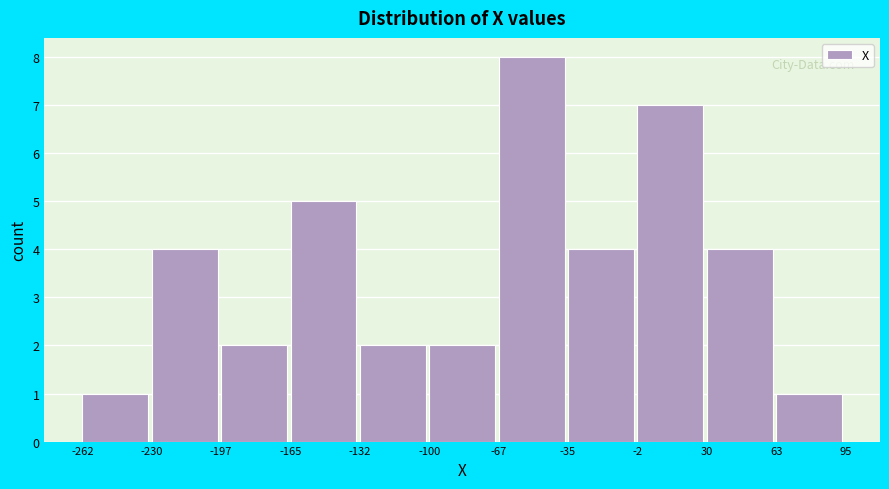

Over which range of the x-axis is the bar tallest?

-67 to -35